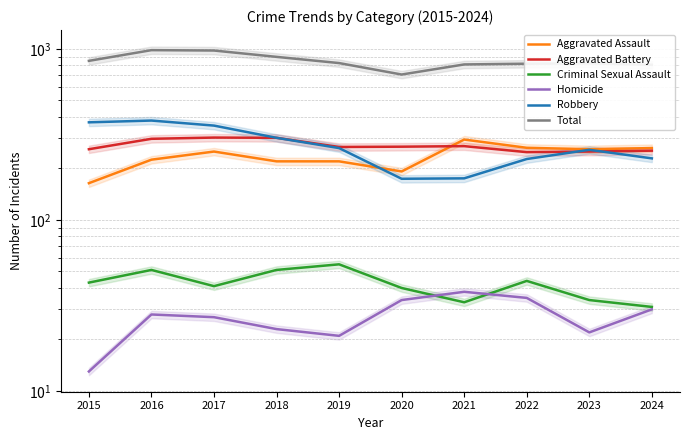

What is the highest value of the Aggravated Battery series?

303